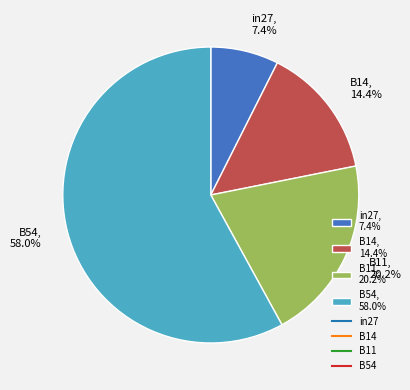

What percentage is NOT represented by B11, 20.2%?

79.8%